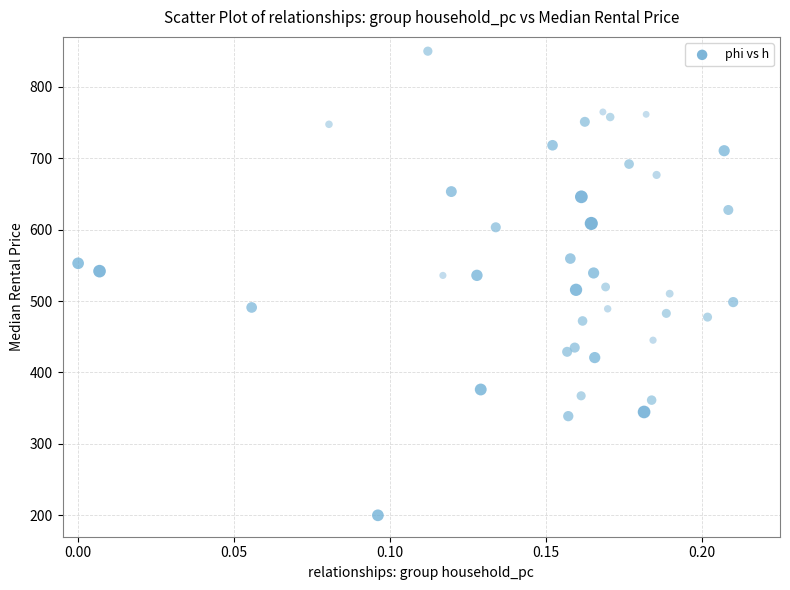

What is the range of Y values (max minus min)?

650.0